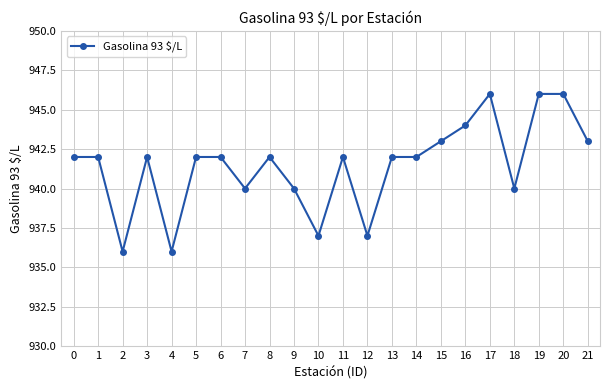

Does the chart have visible grid lines?

Yes